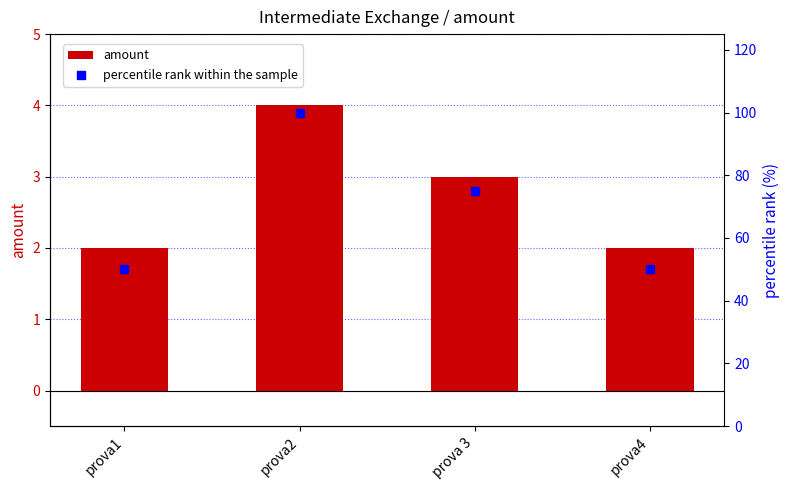

Which series contains the lowest Y value?

amount